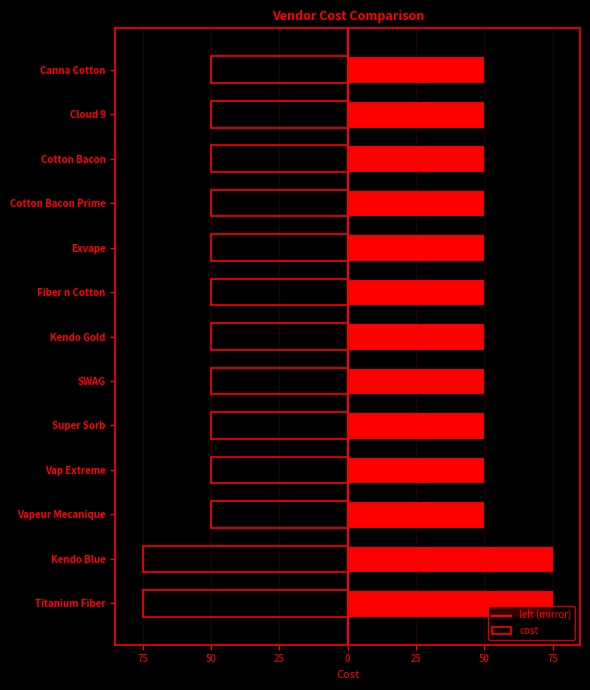

Reading left to right, extract all data points from this chart.

left: -75	-75	-50	-50	-50	-50	-50	-50	-50	-50	-50	-50	-50
cost: 75	75	50	50	50	50	50	50	50	50	50	50	50